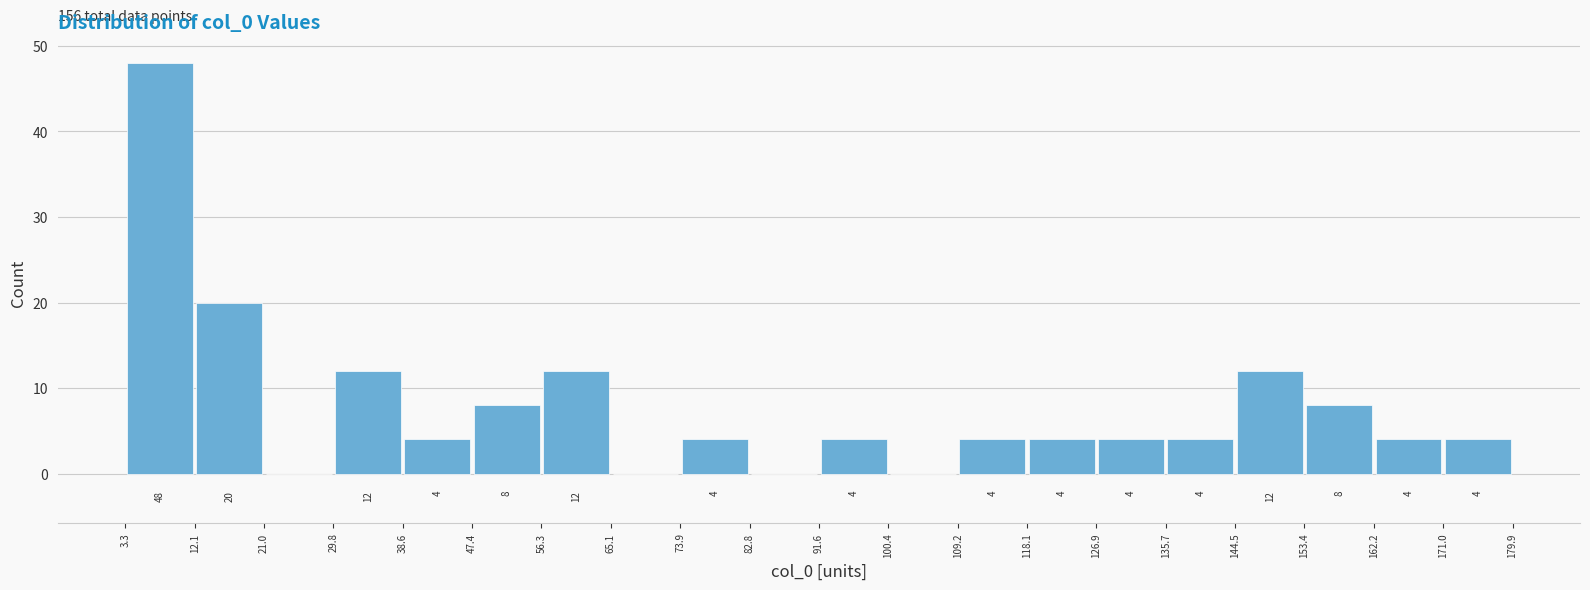

Which range on the x-axis has the tallest bar?

3.3 to 12.1